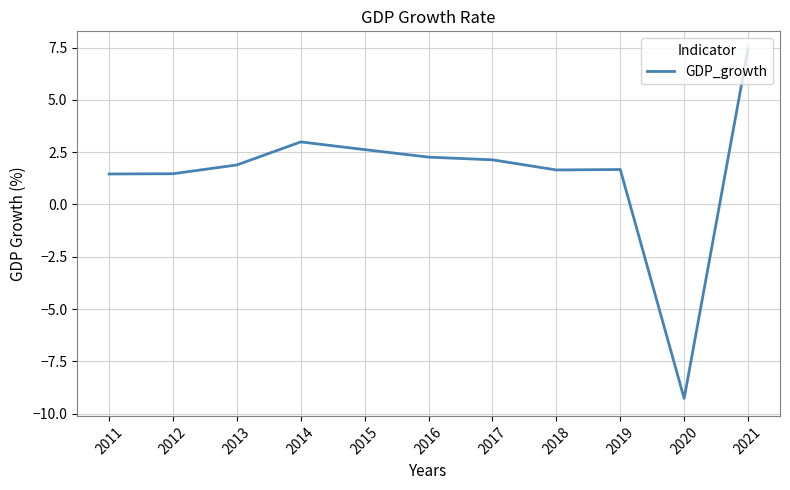

What is the difference between the values at 2017 and 2011?

0.7